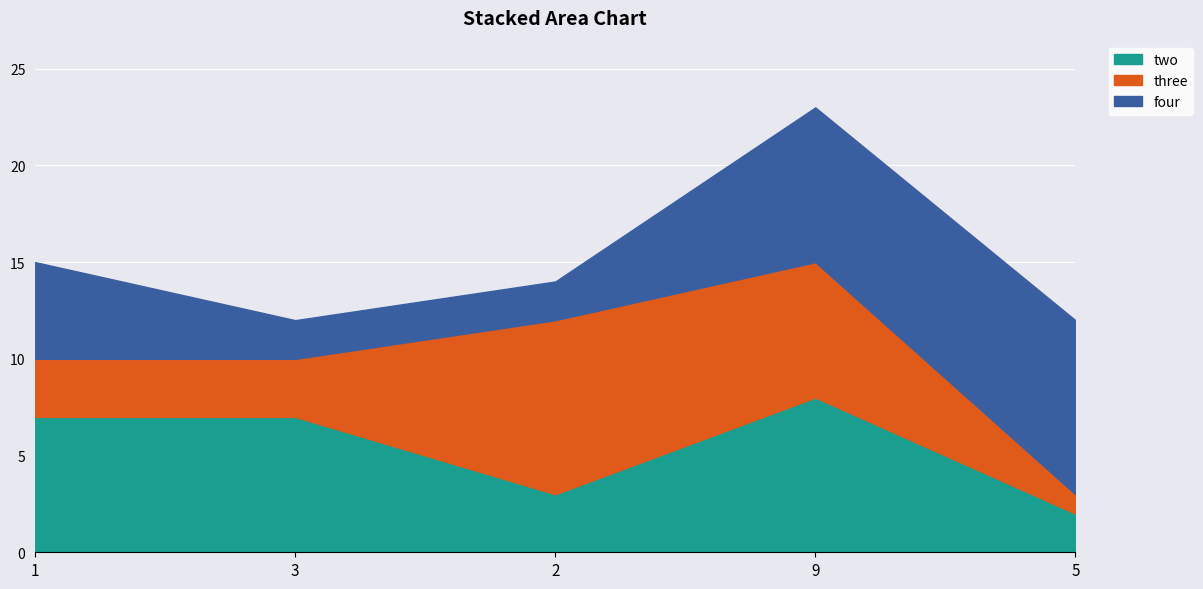

Does the chart display data point markers on the line(s)?

No